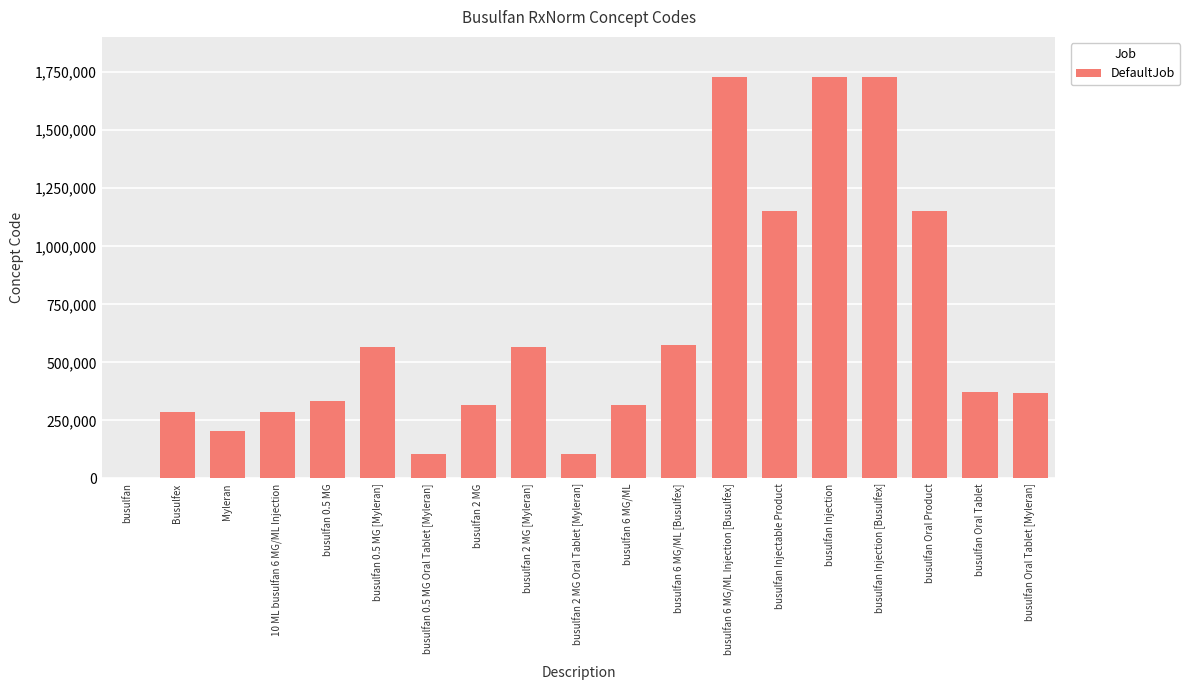

What is the greatest value displayed?

1729356